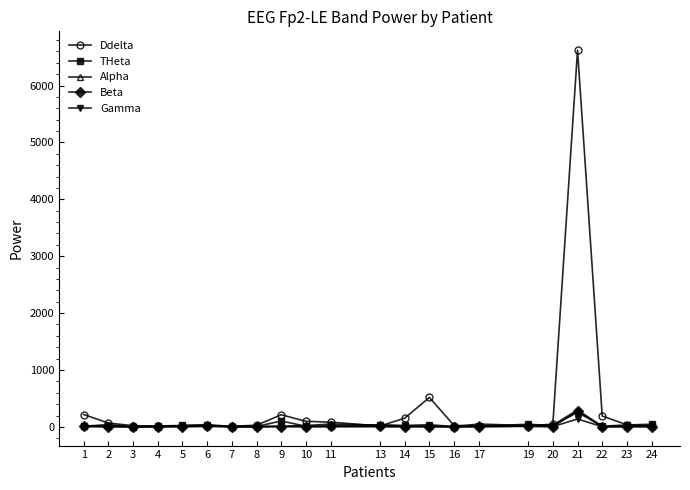

True or false: Alpha has more than 2 points higher than both neighbors.

True